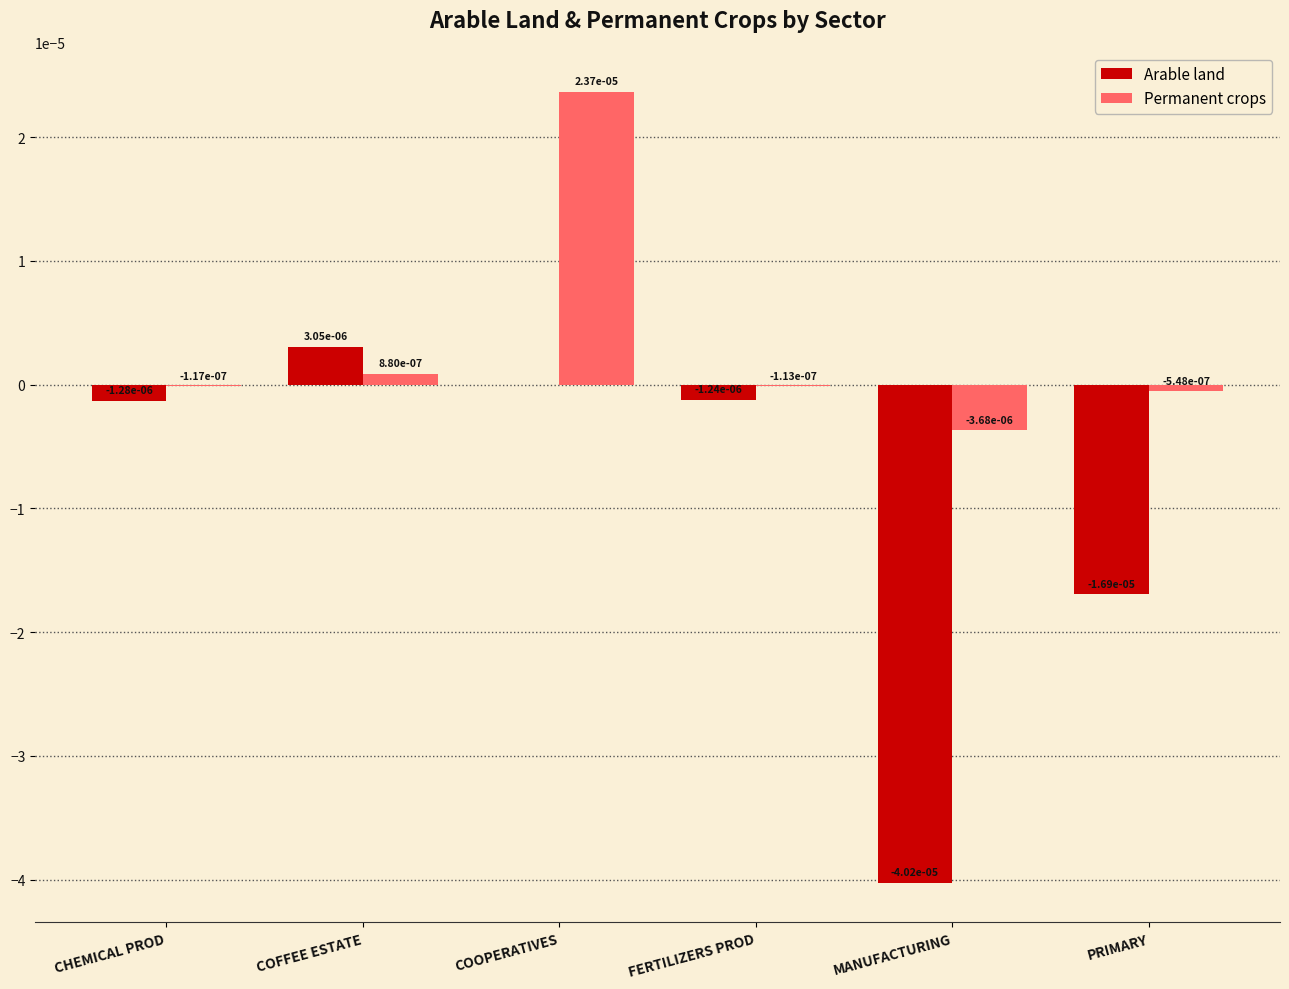

At which label does Arable land first exceed 0?

COFFEE ESTATE